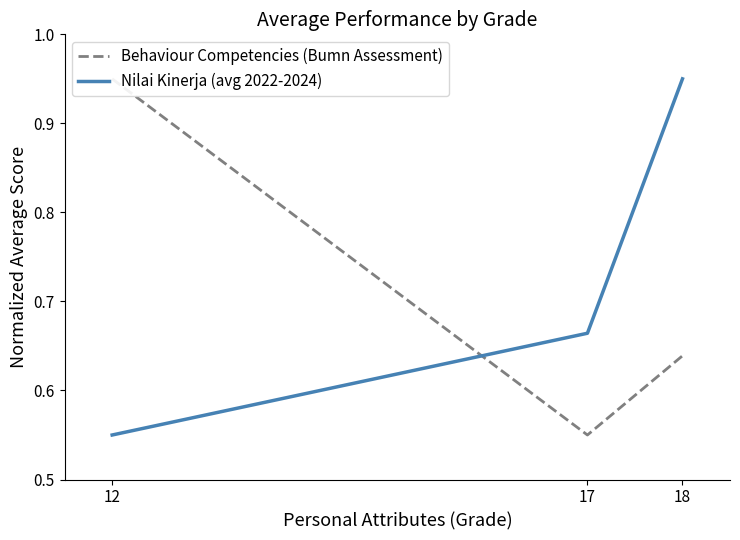

Which has a higher value, 17 or 12?

12